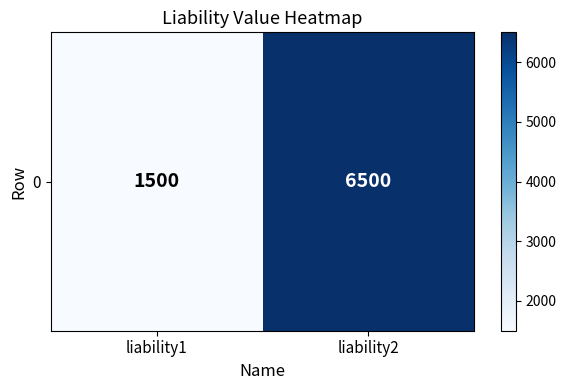

What is the difference between the values at liability1 and liability2?

5000